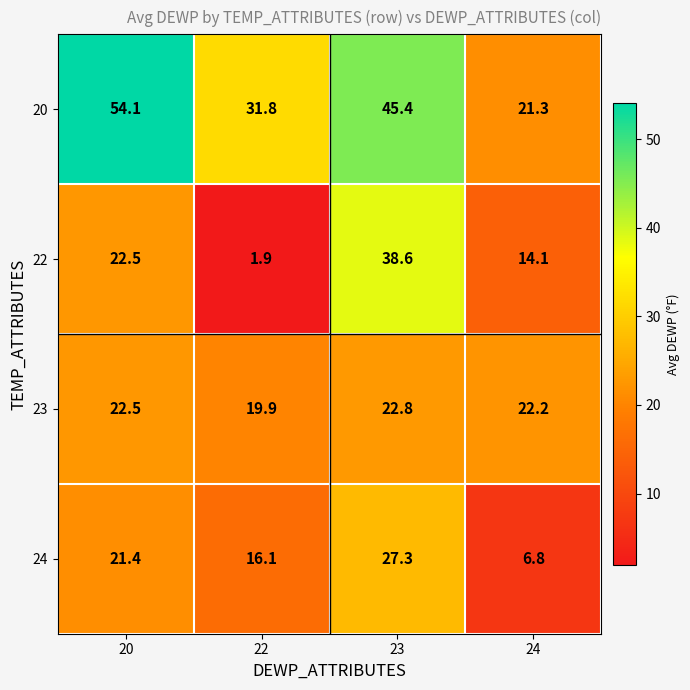

What is the sum of all 24 values?

71.6